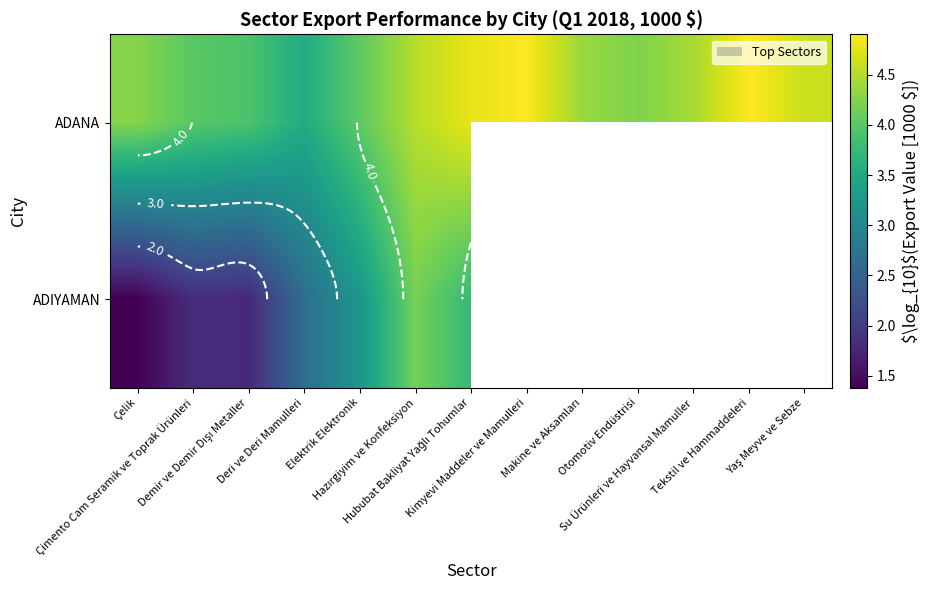

True or false: ADIYAMAN has a value of 2.3 at Çelik.

False